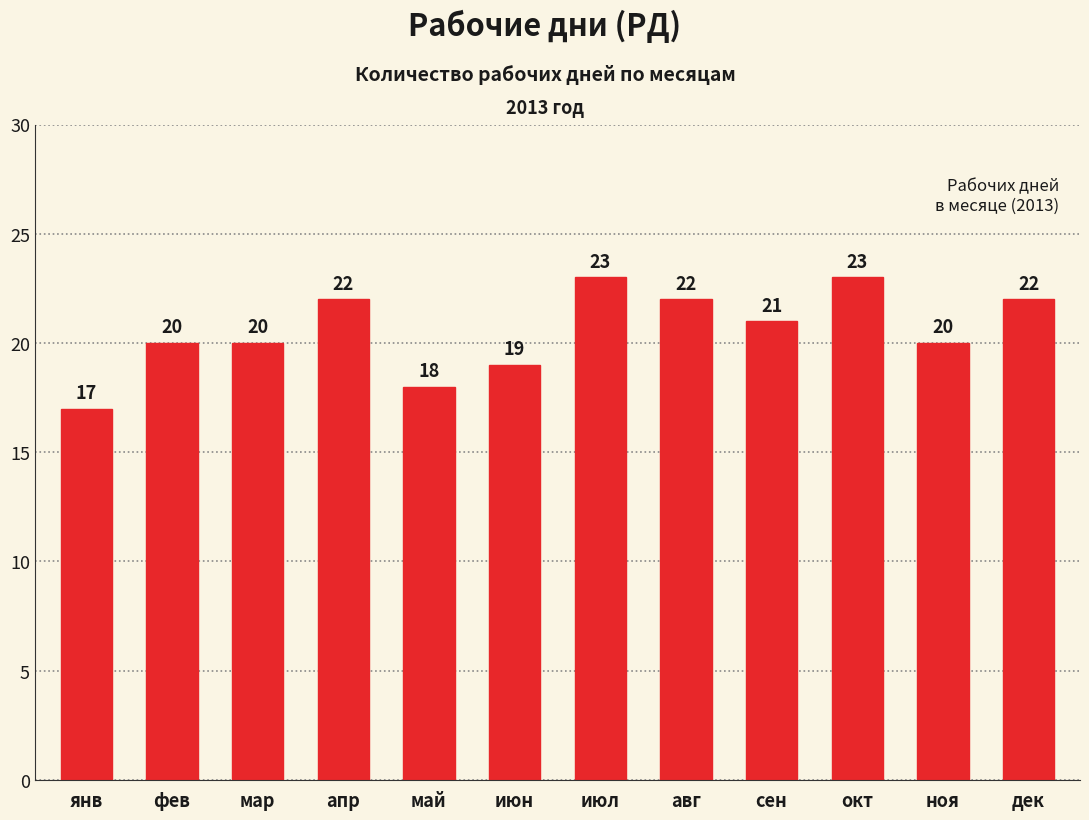

What is the difference between the second highest and second lowest values?

5